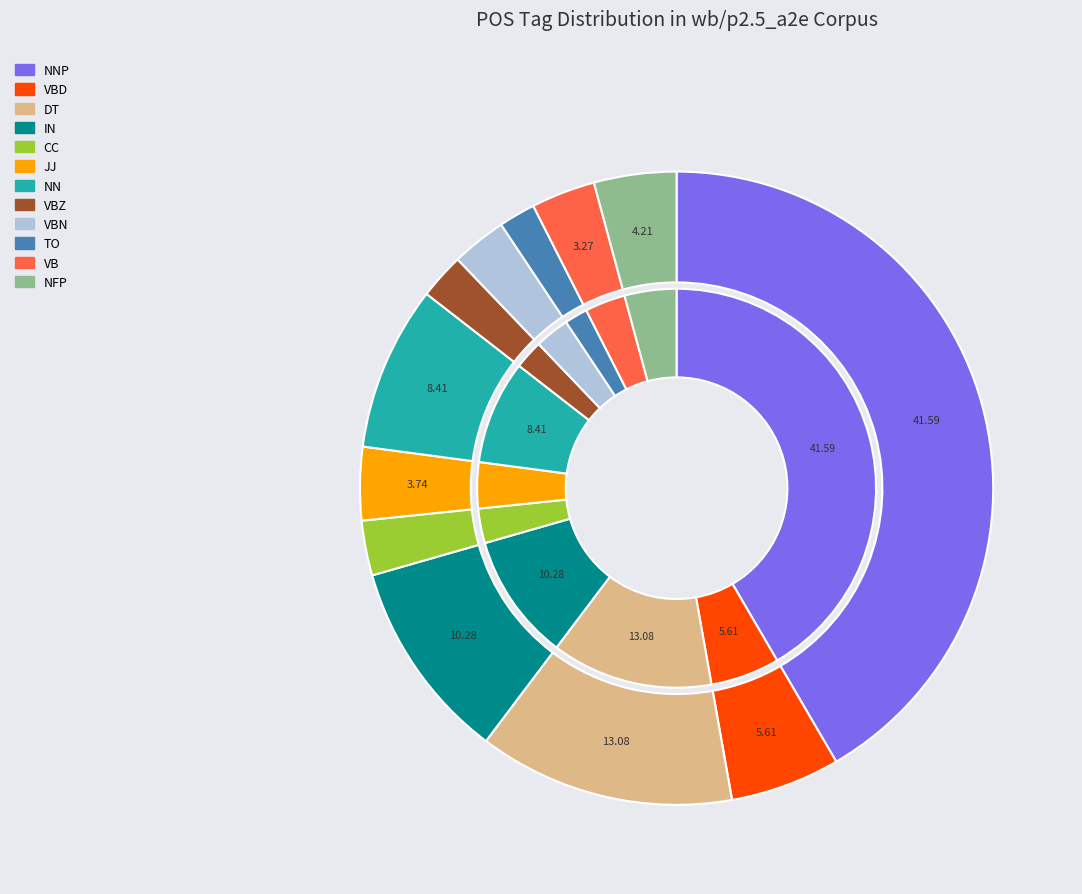

To the nearest percent, what is the average slice percentage?

8%